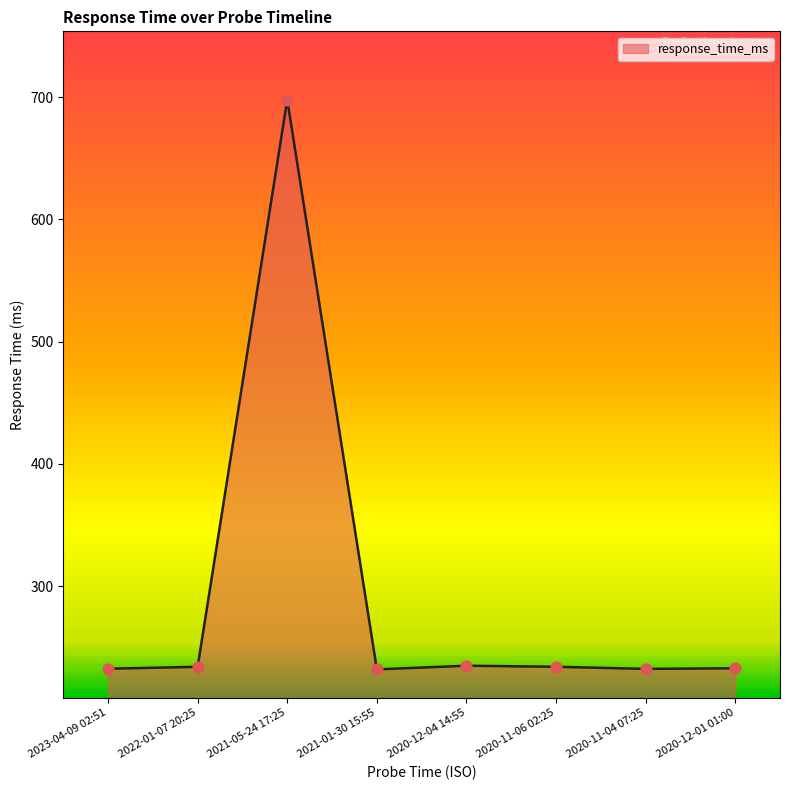

What is the ratio of the value at 2020-12-01 01:00 to the value at 2020-11-06 02:25?

1.0